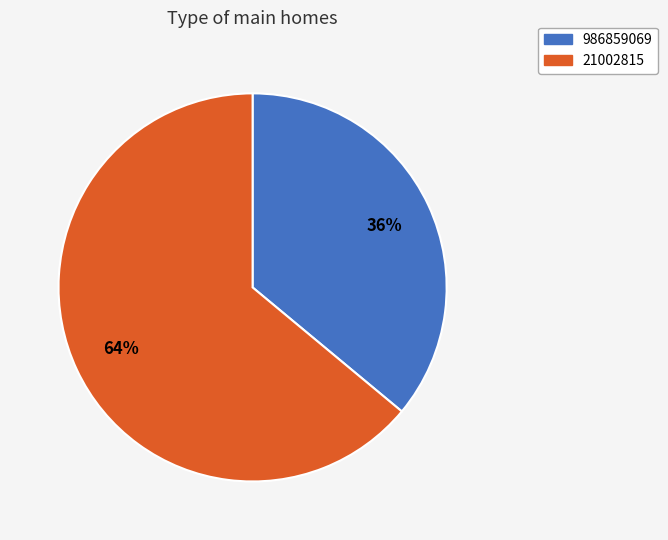

To the nearest percent, what is the difference between the largest and smallest slice percentages?

28%